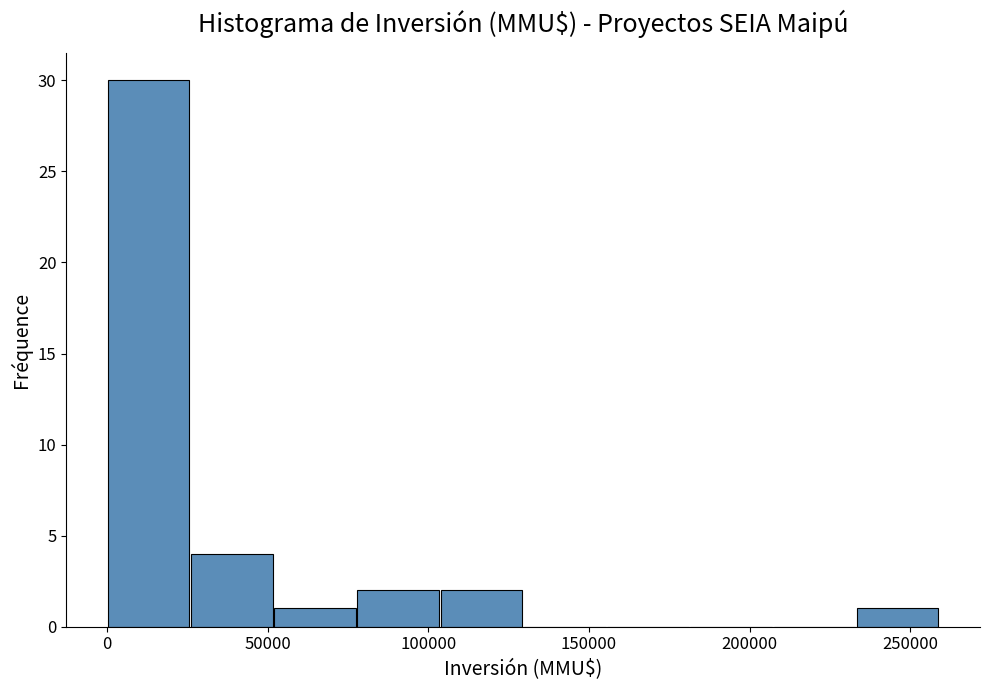

Reading left to right, transcribe this chart: for each bar, give the range it covers on the x-axis and its height. Neither the bar edges nor the heights are printed on the chart, so give them approximately, as read against the axes.

0 to 25000: 30
25000 to 50000: 4
50000 to 80000: 1
80000 to 105000: 2
105000 to 130000: 2
130000 to 155000: 0
155000 to 180000: 0
180000 to 205000: 0
205000 to 235000: 0
235000 to 260000: 1